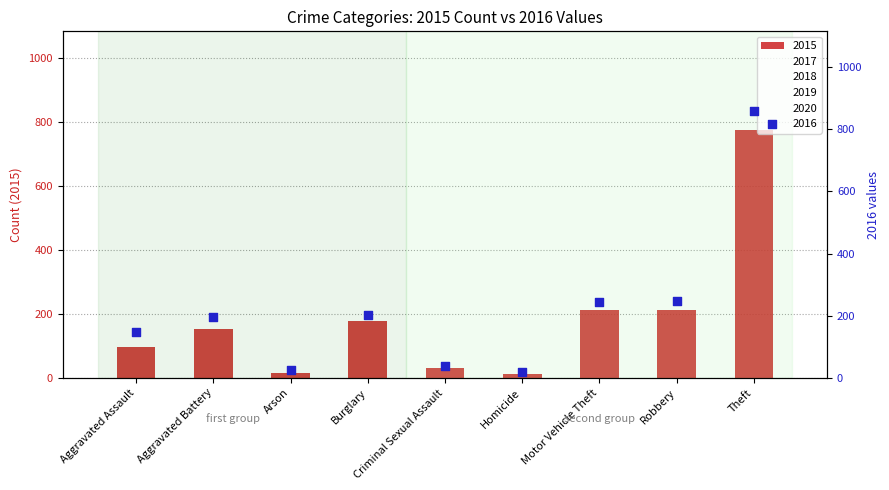

Which series has the widest spread of Y values?

2017